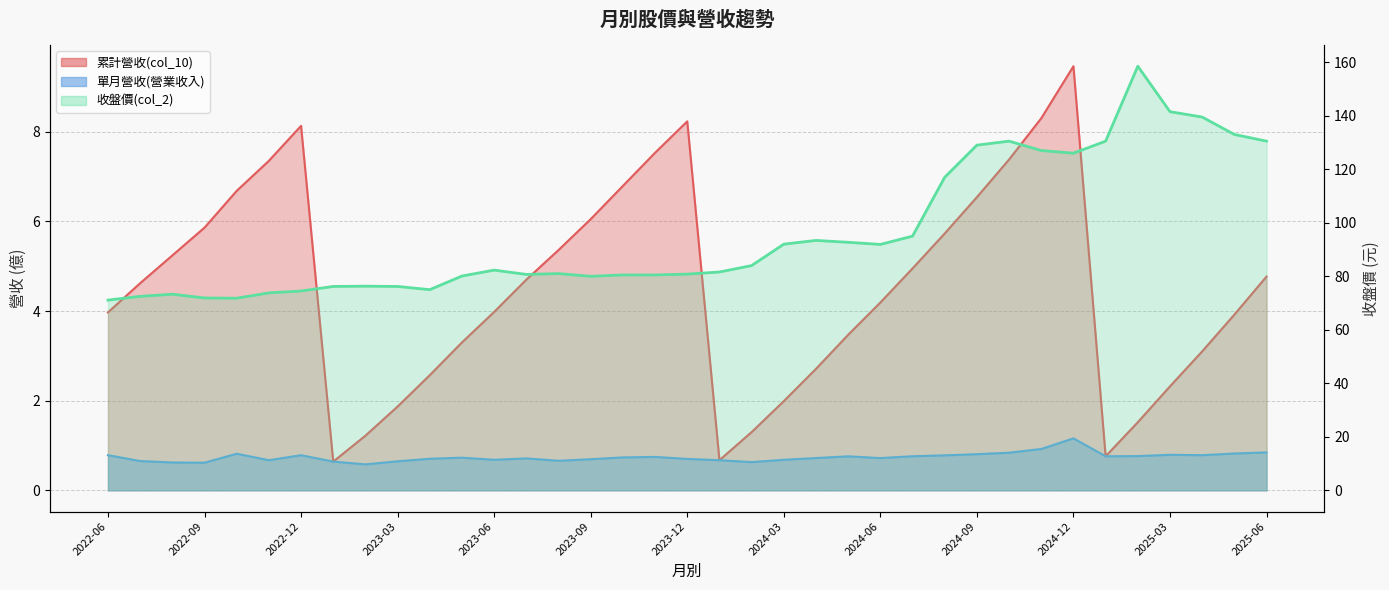

What is the difference between the maximum and second lowest values in the 收盤價(col_2) series?

86.7